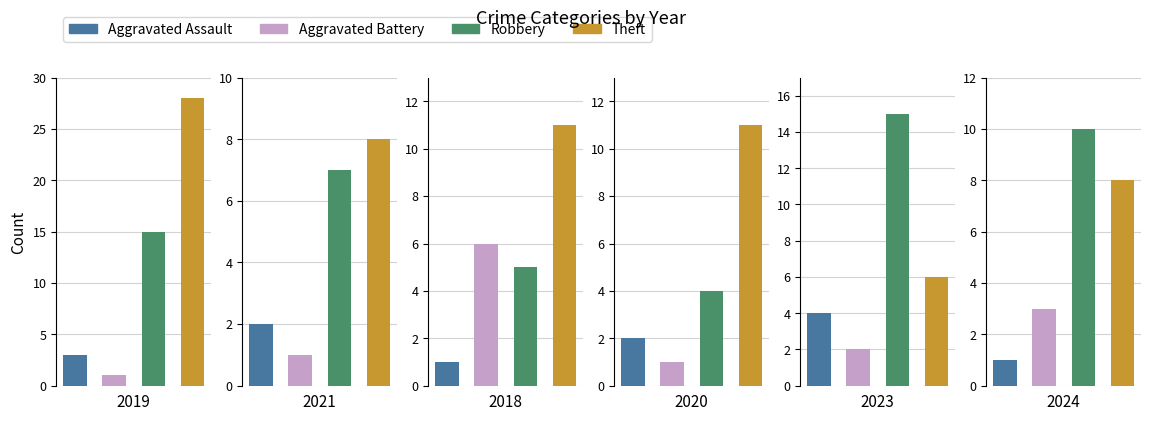

What is the difference between the maximum and minimum values in the Aggravated Assault series?

3